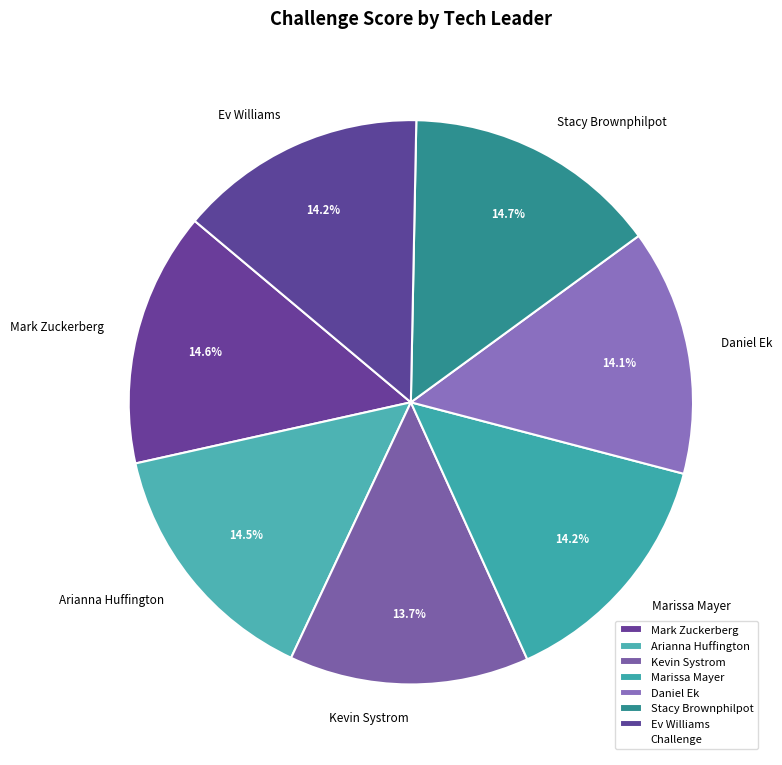

What percentage is the Ev Williams slice, to the nearest percent?

14%